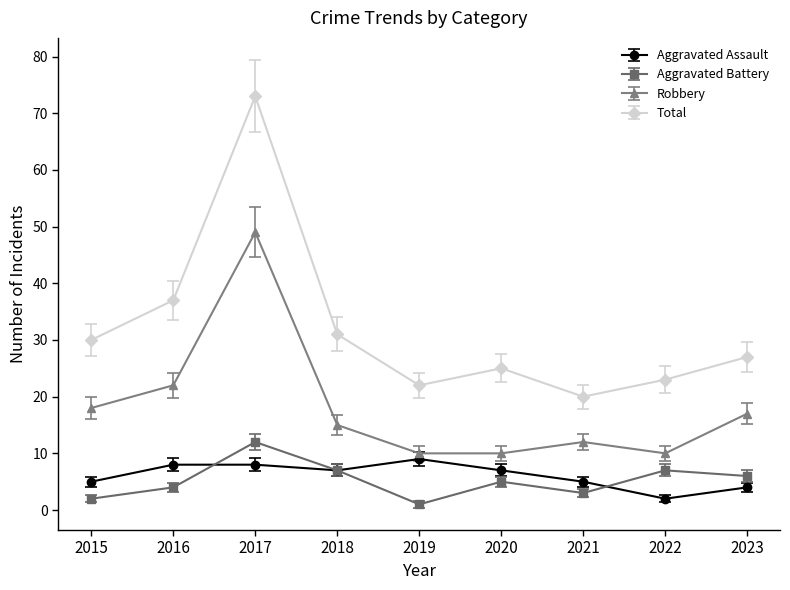

True or false: Robbery and Total intersect in this chart.

False